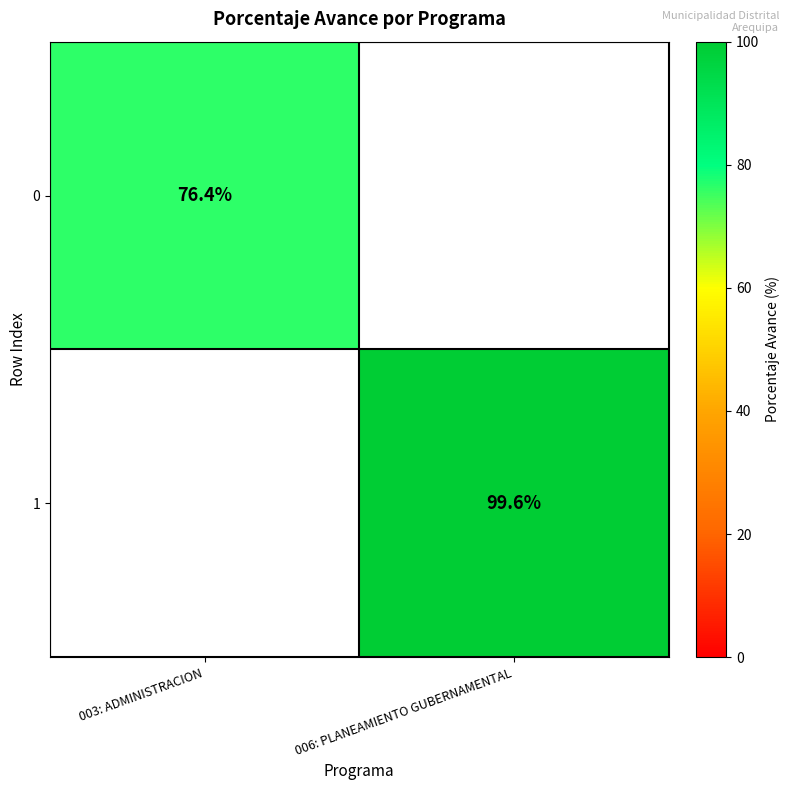

The 1 series shows 99.6 at 006: PLANEAMIENTO GUBERNAMENTAL. True or false?

True